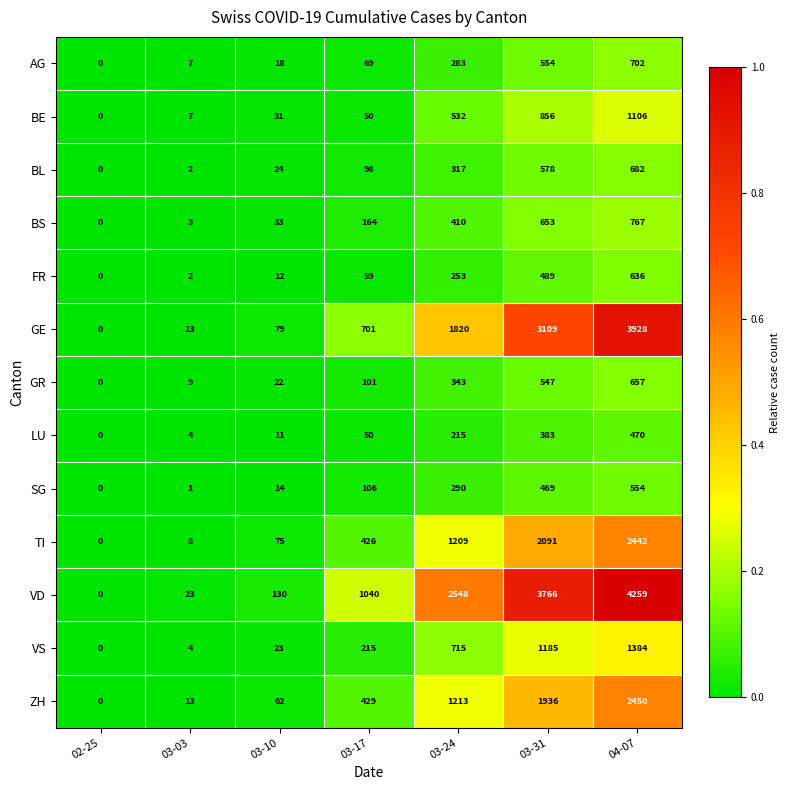

Which category has the highest value across all series?

04-07